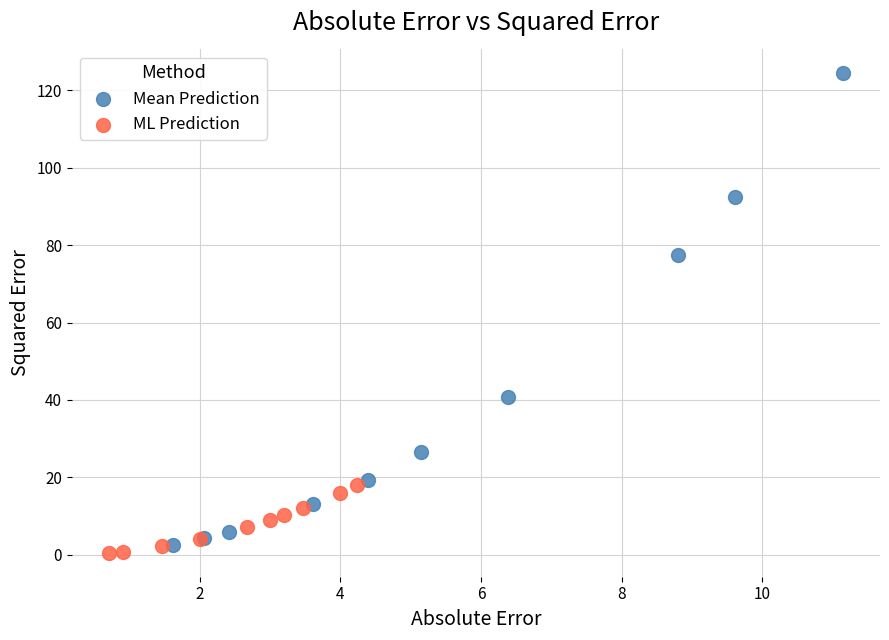

Which series has the widest spread of Y values?

Mean Prediction